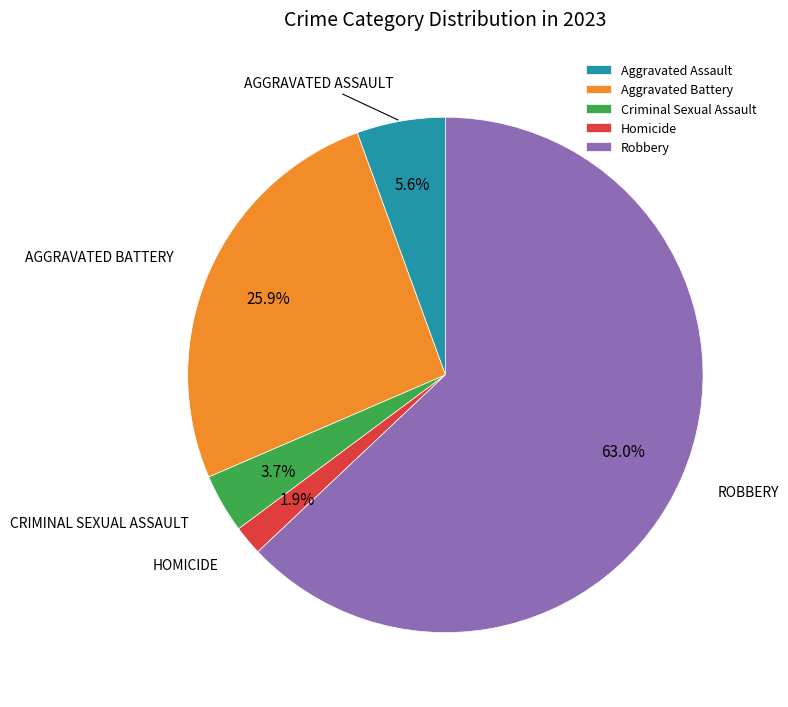

To the nearest percent, what is the difference between the largest and smallest slice percentages?

61%